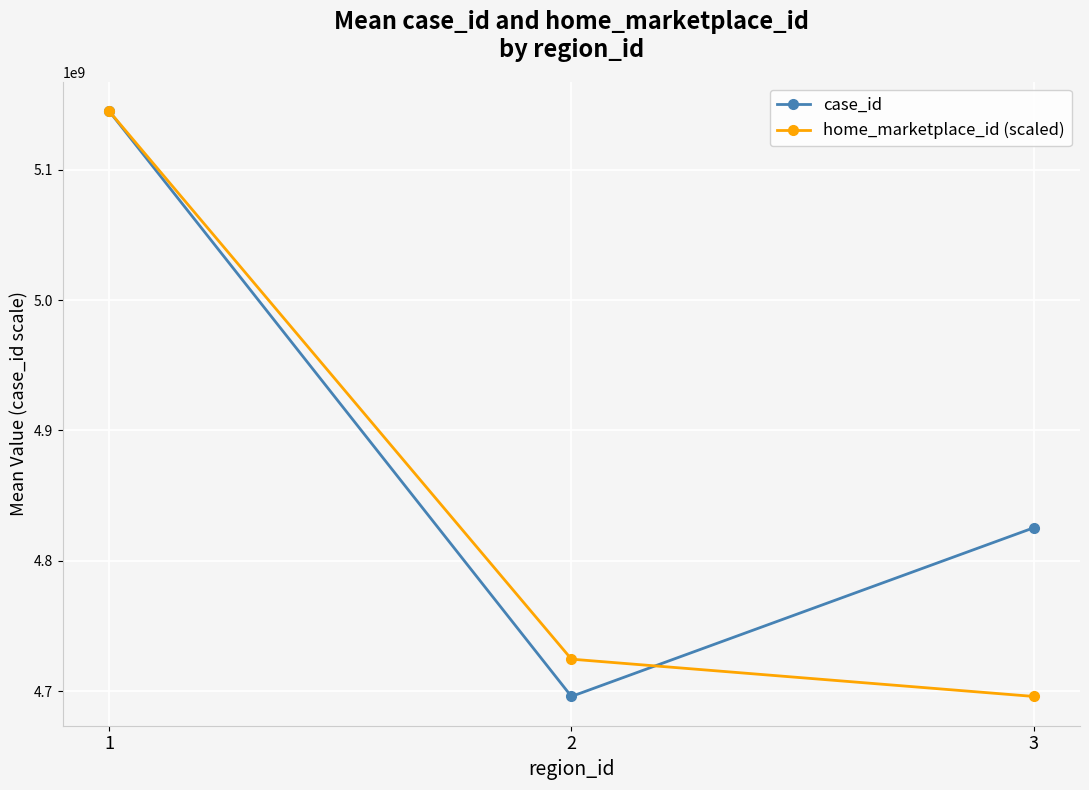

Where is home_marketplace_id (scaled) nearest to the value 4920475879?

2